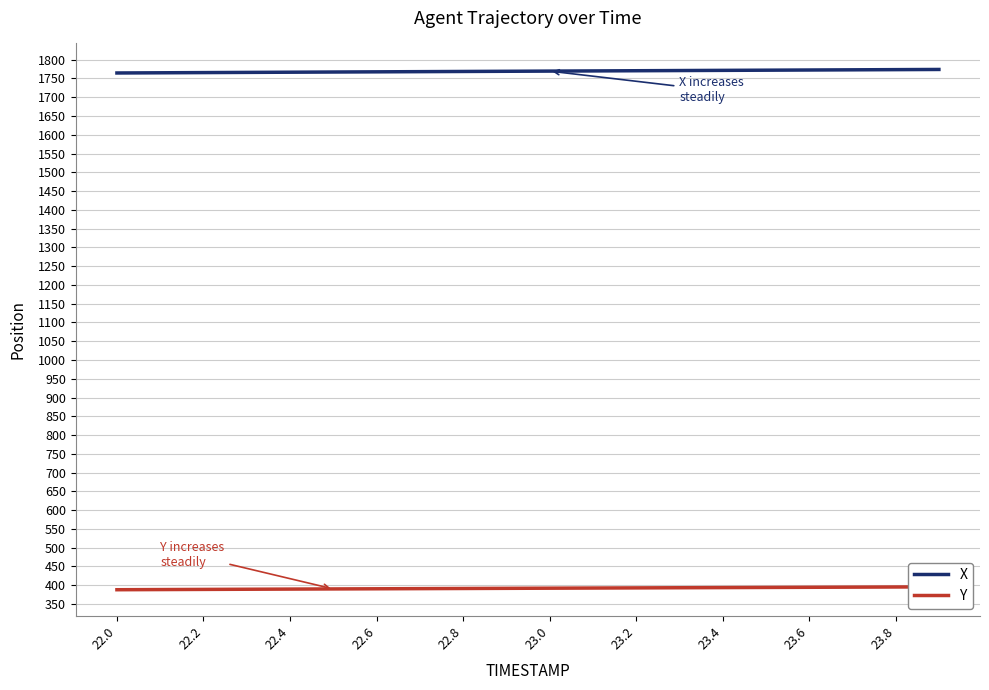

The X series shows 765.1 at 23.2. True or false?

False